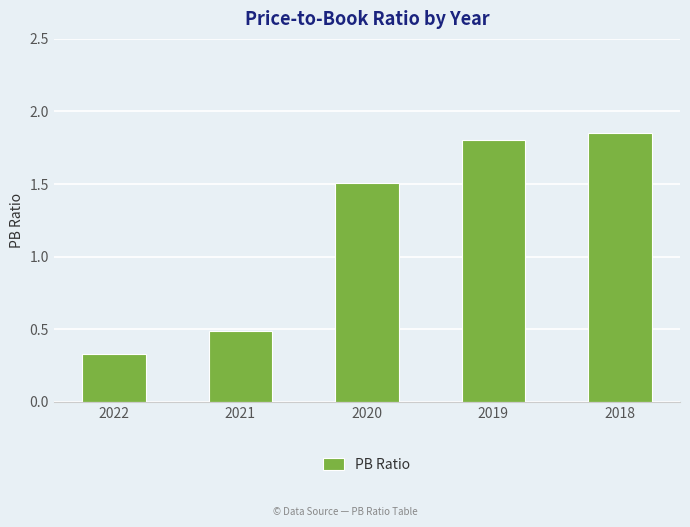

Are the bars horizontal?

No